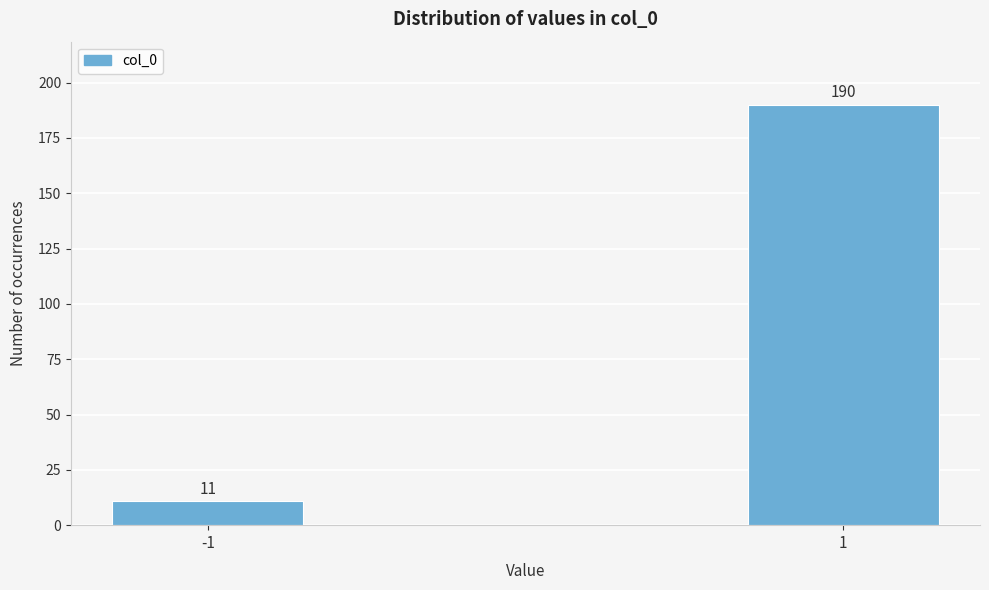

Reading left to right, transcribe all the data shown in this chart.

-1=11	1=190